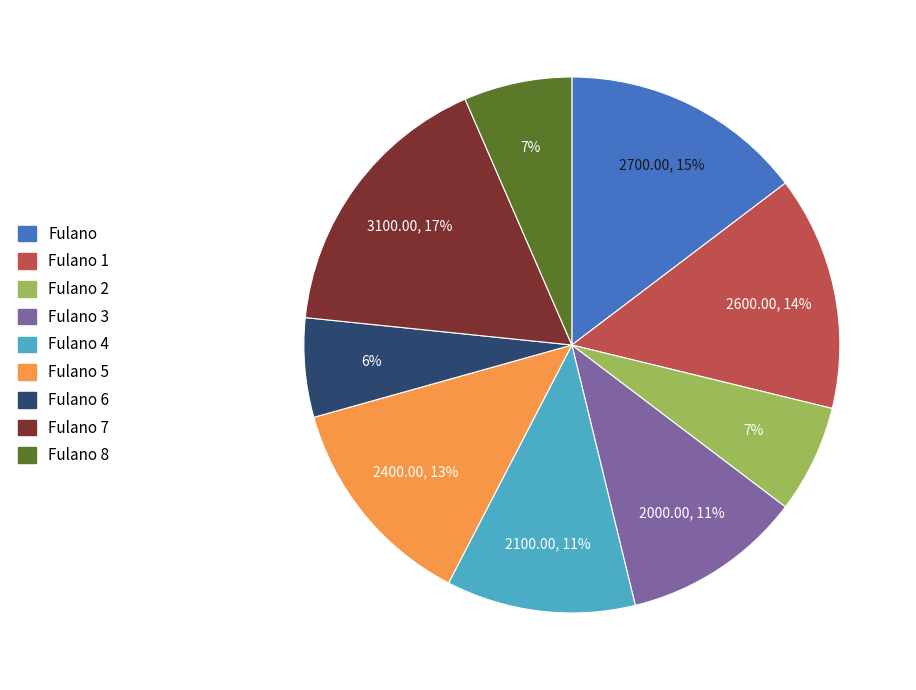

To the nearest percent, what is the difference between the Fulano 7 and Fulano 5 slice percentages?

4%